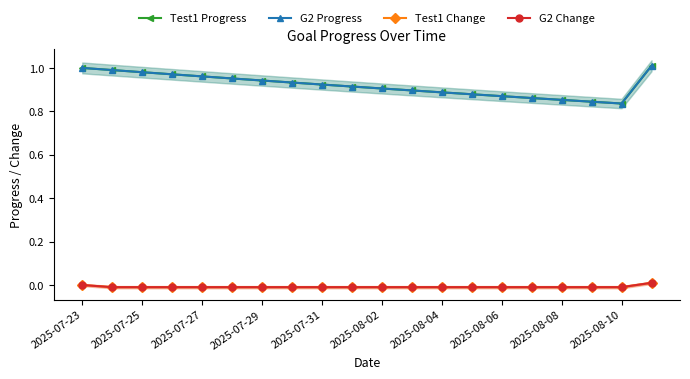

True or false: Test1 Change and Test1 Progress intersect in this chart.

False